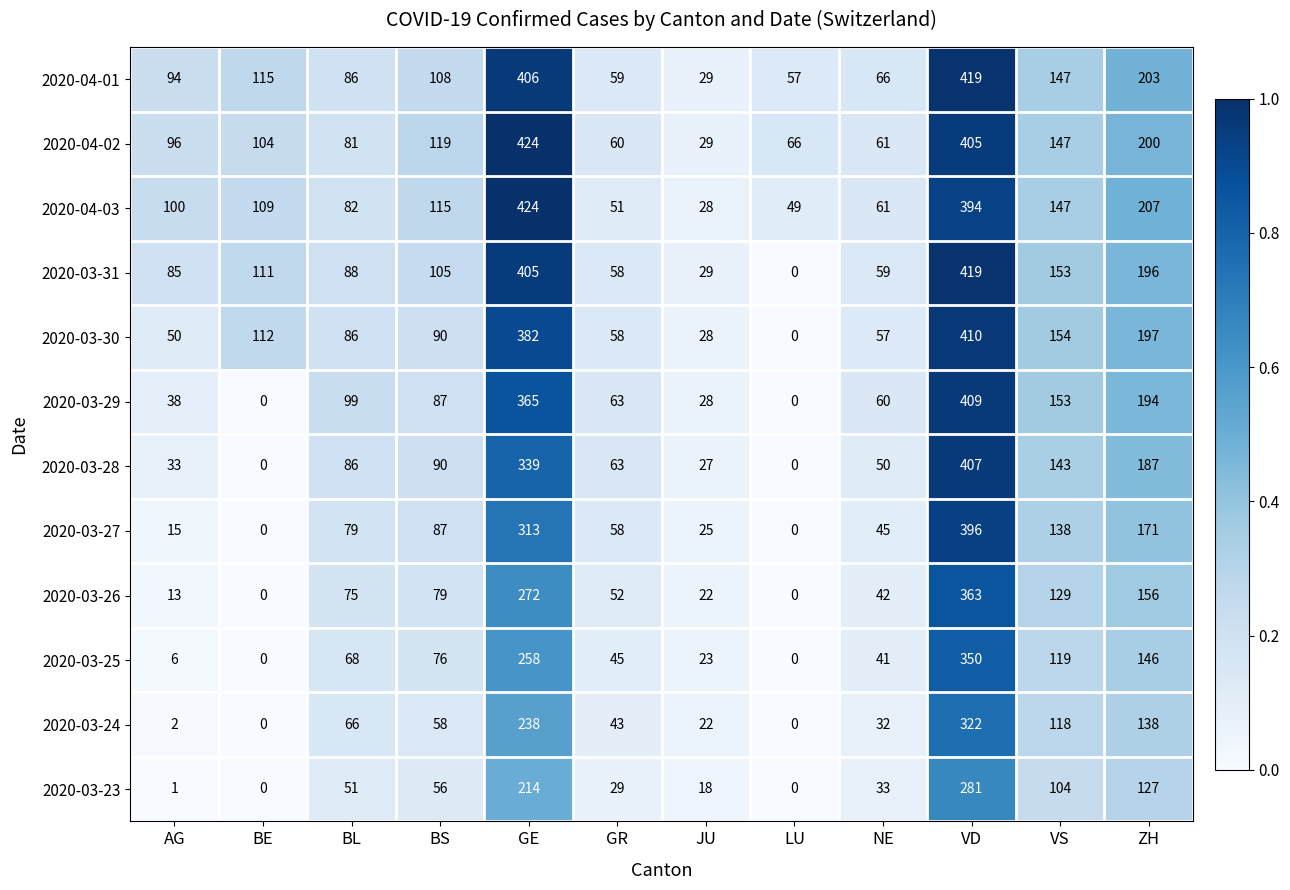

What is the lowest value of the 2020-04-01 series?

29